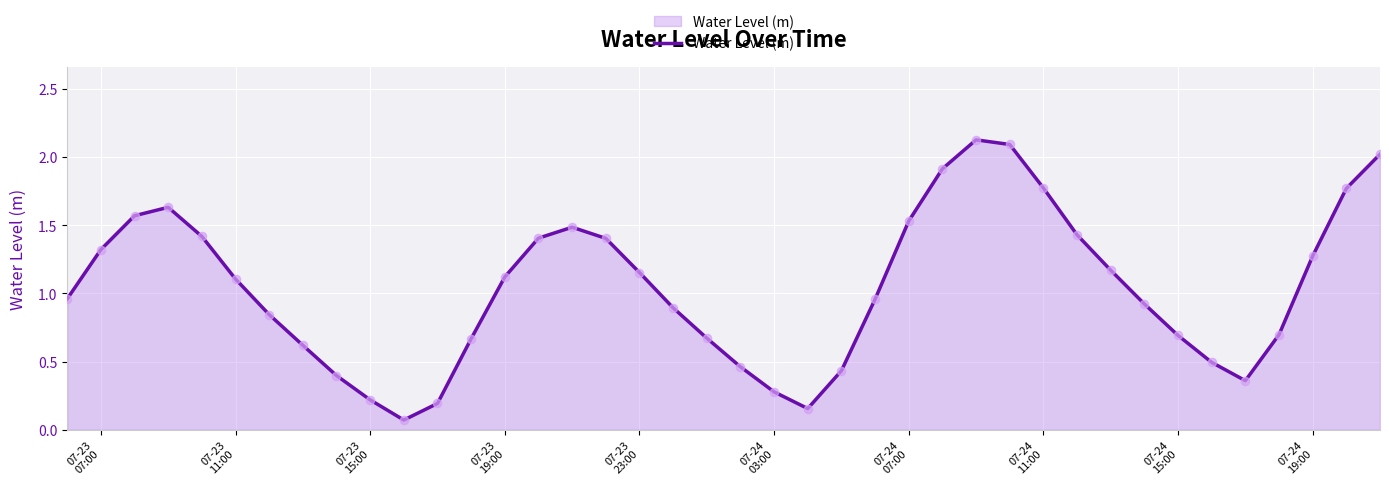

What is the difference between the maximum and minimum values?

2.1